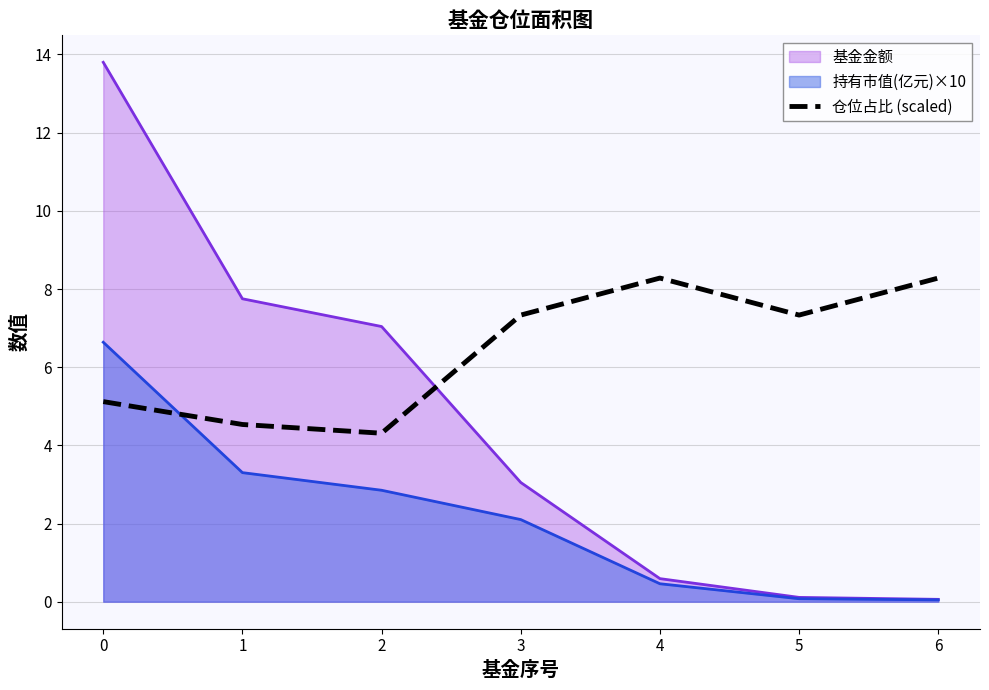

How many points are lower than both their immediate neighbors (excluding endpoints)?

2